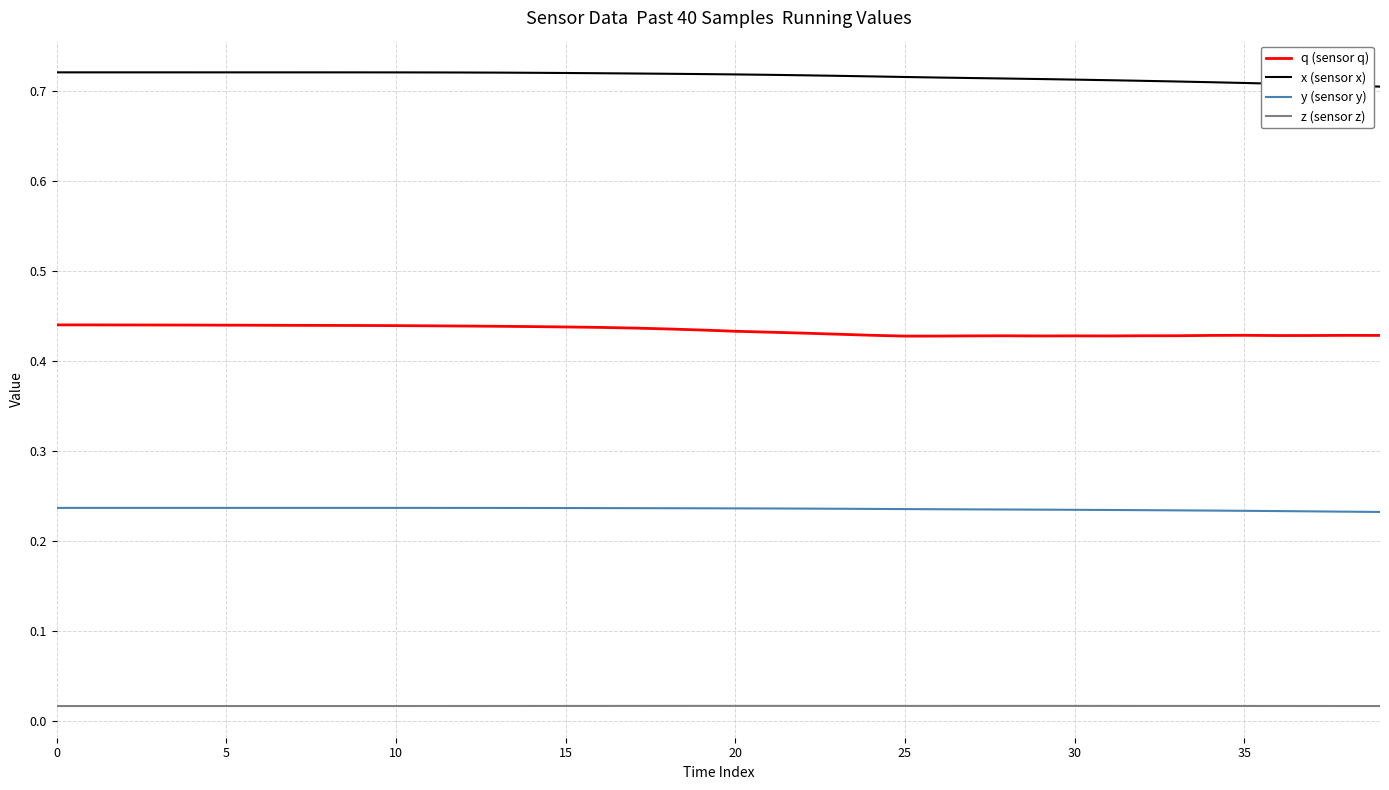

True or false: y (sensor y) and x (sensor x) cross at least once.

False